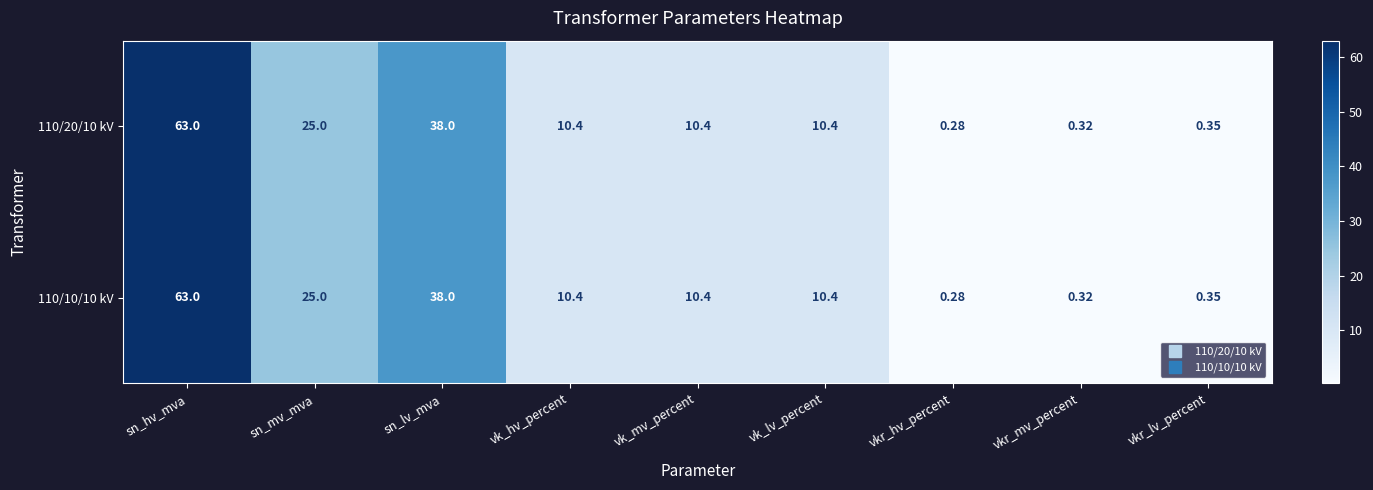

Which category has the lowest value in the 110/20/10 kV series?

vkr_hv_percent